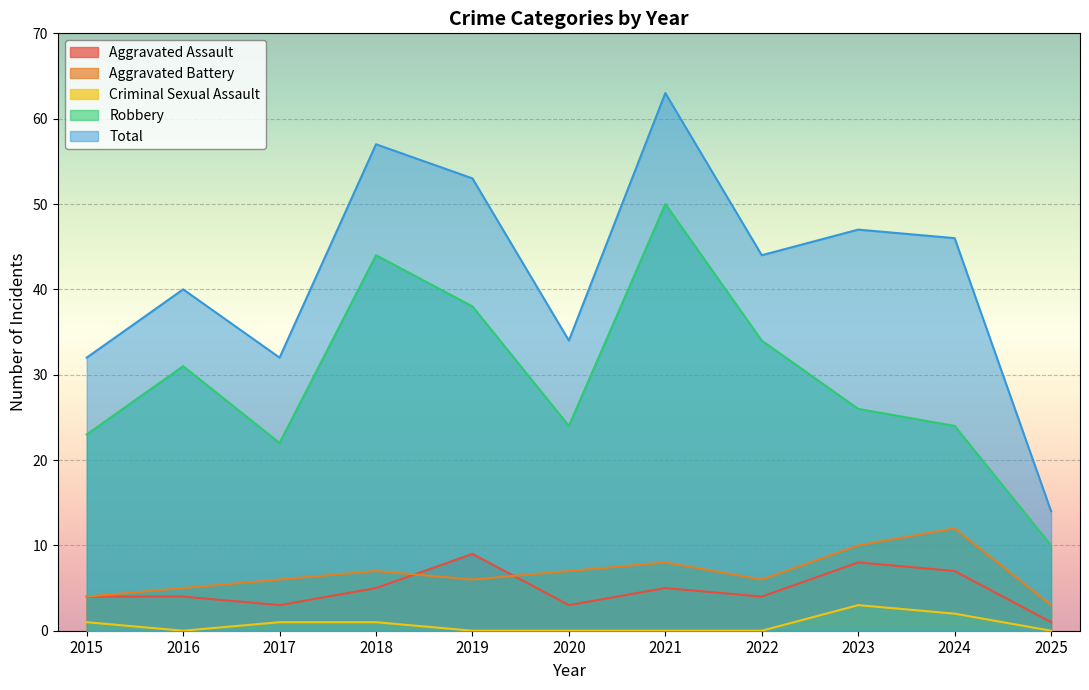

What is the total value across all series at 2025?

28